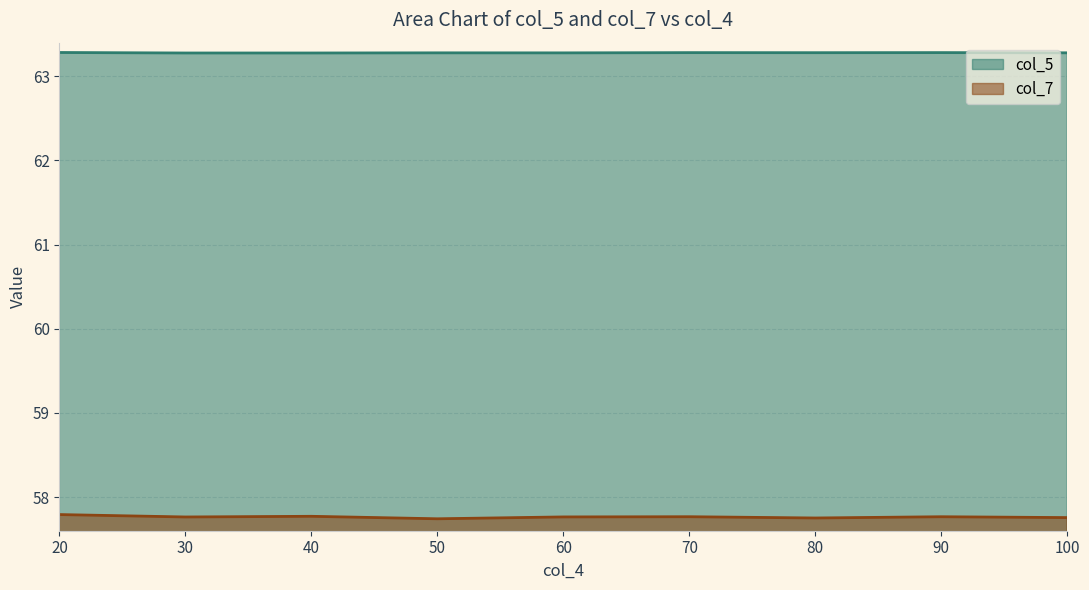

Reading right to left, extract all data points from this chart.

col_5: 100=63.3	90=63.3	80=63.3	70=63.3	60=63.3	50=63.3	40=63.3	30=63.3	20=63.3
col_7: 100=57.8	90=57.8	80=57.8	70=57.8	60=57.8	50=57.7	40=57.8	30=57.8	20=57.8